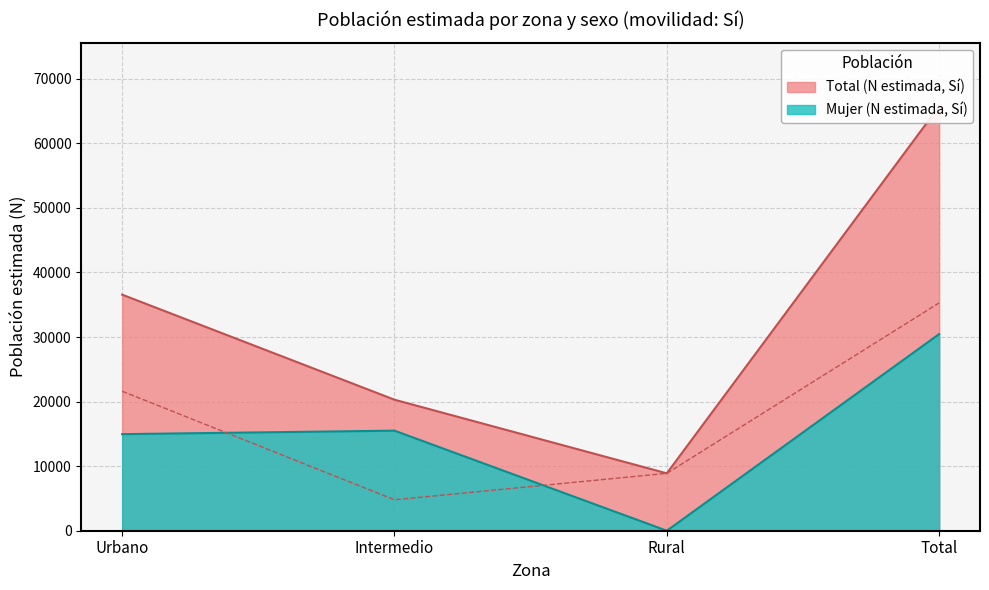

What is the label of the 1st point from the left?

Urbano